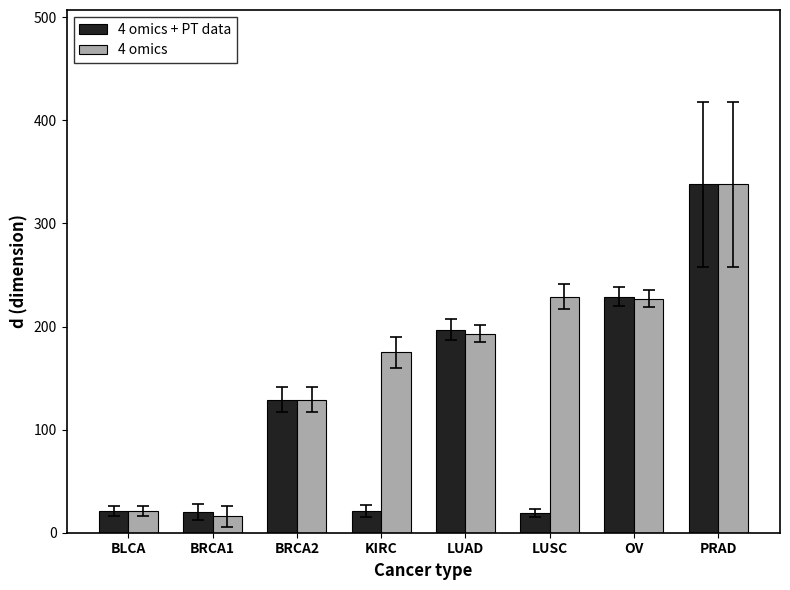

What is the sum of the 4 omics values at BRCA2 and OV?

356